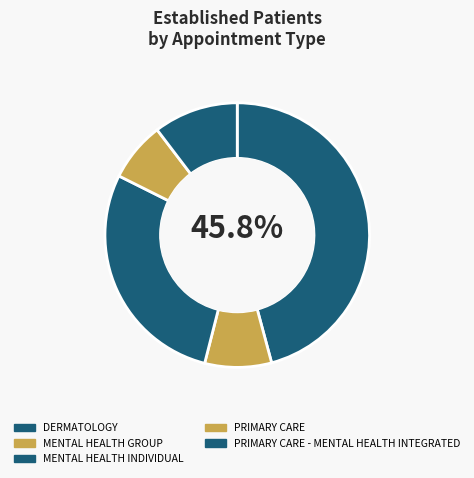

Does DERMATOLOGY account for over 50% of the chart?

No